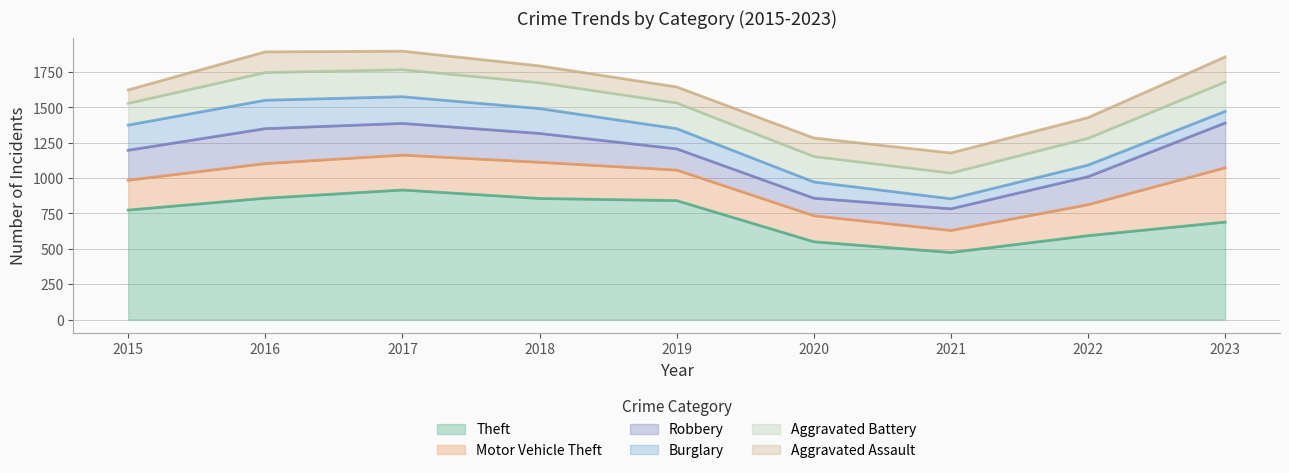

What is the value of the Burglary point at the 8th from the left?

82